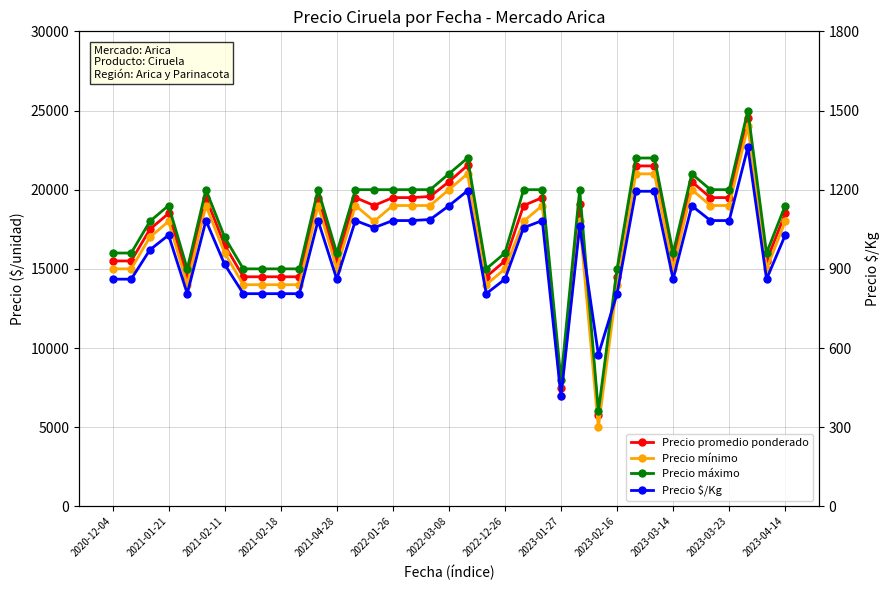

What is the minimum value for Precio $/Kg?

417